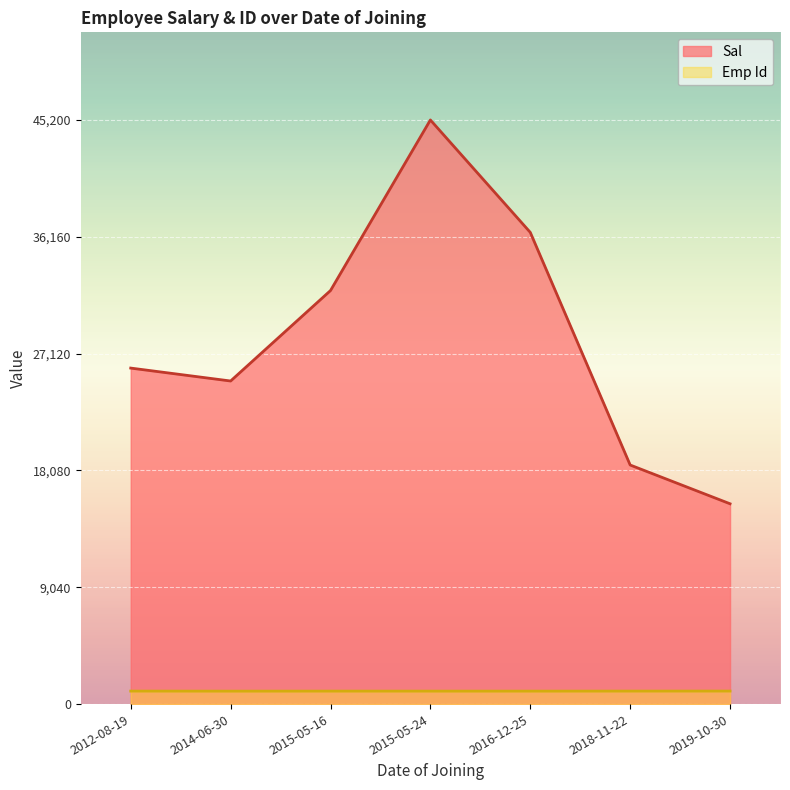

True or false: Sal has more than 1 interior local peaks.

False